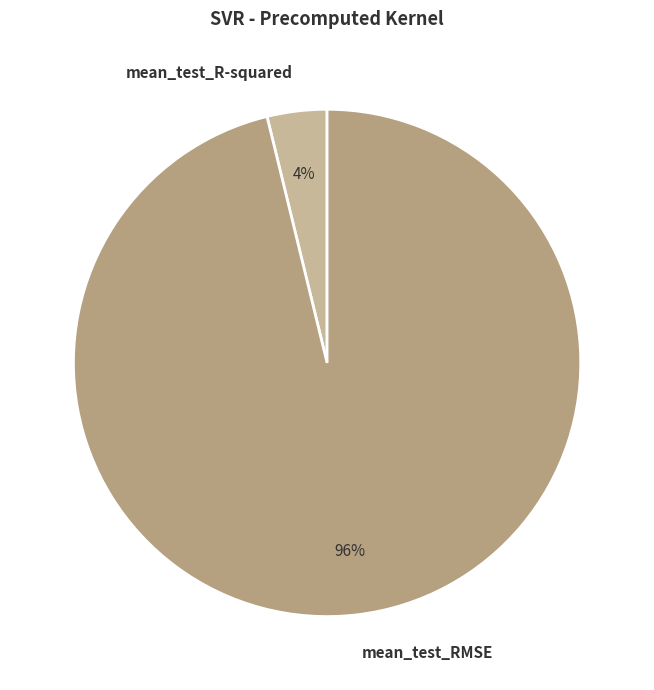

Do mean_test_RMSE and mean_test_R-squared together represent more than half of the pie?

Yes